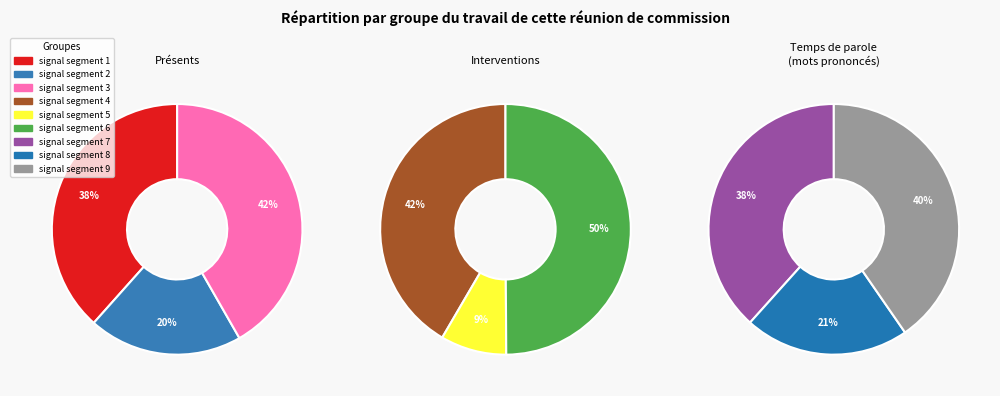

Which has a higher value, signal segment 6 or signal segment 5?

signal segment 6